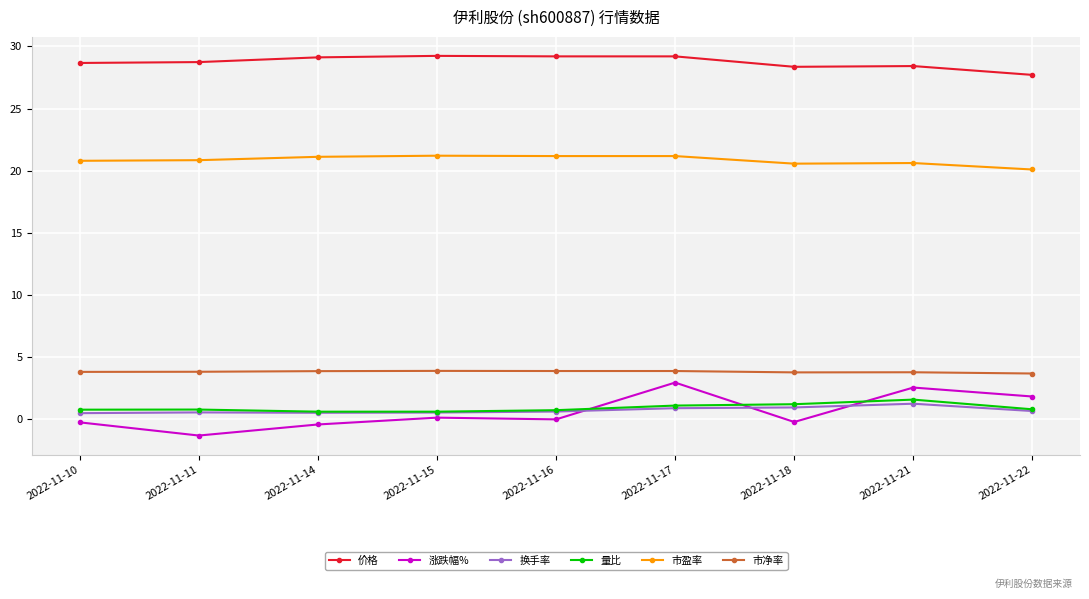

At how many categories does at least one series exceed 24?

9